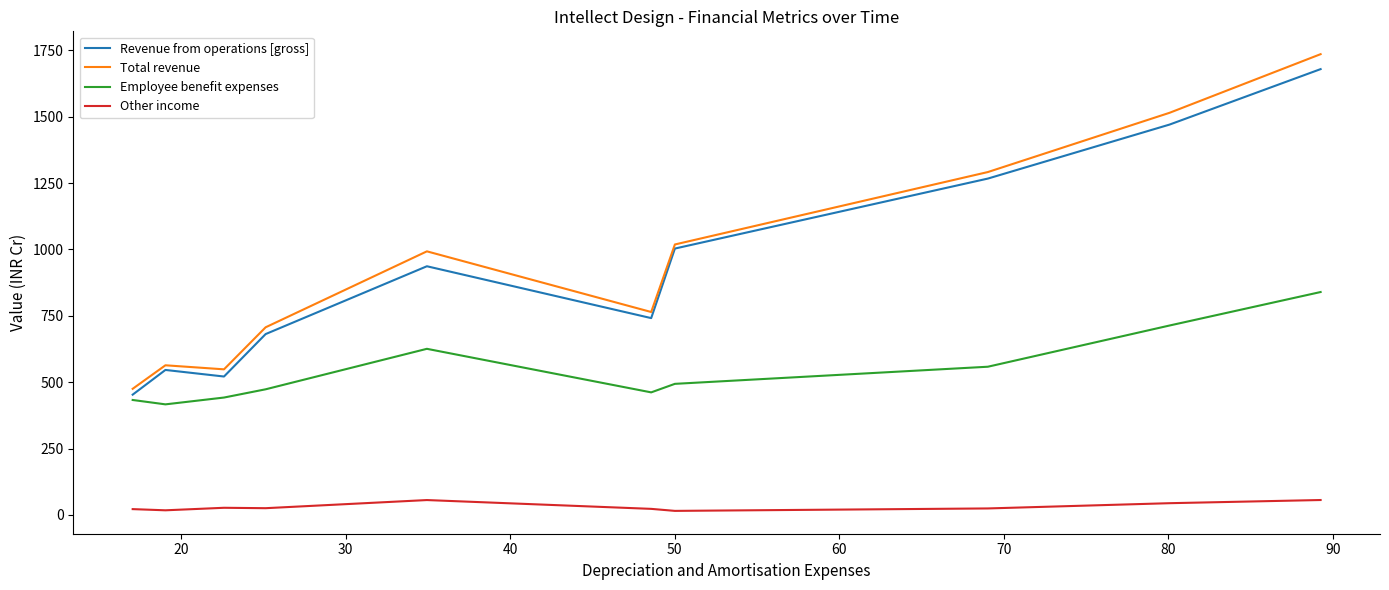

Which series has the largest range (max minus min)?

Total revenue